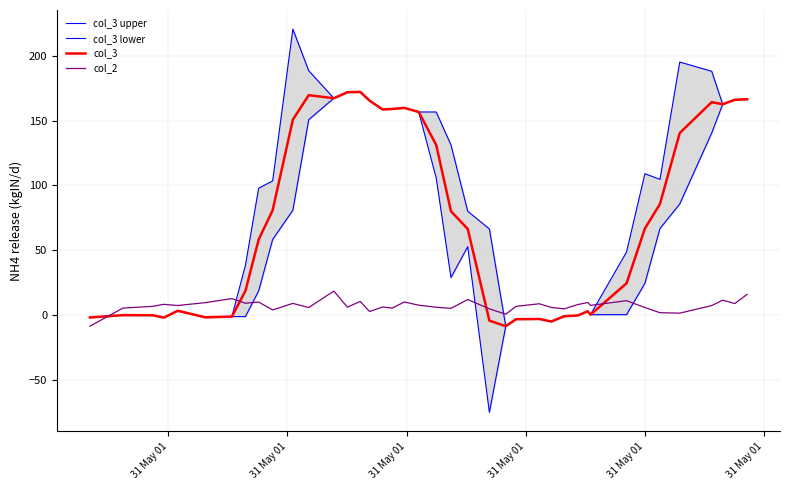

At how many categories does at least one series exceed -68?

40